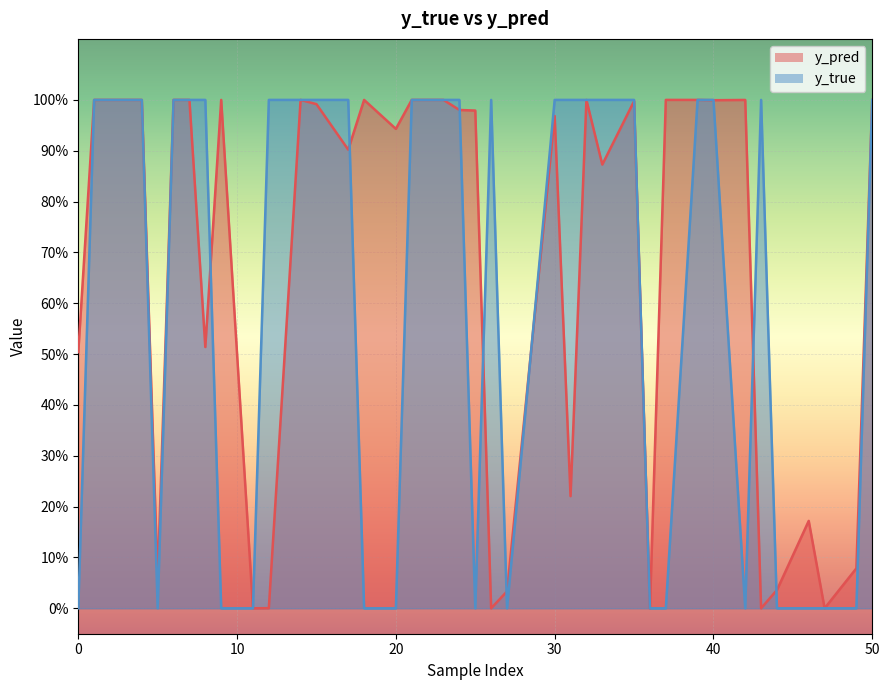

What is the difference between the second highest and minimum values in the y_true series?

1.0